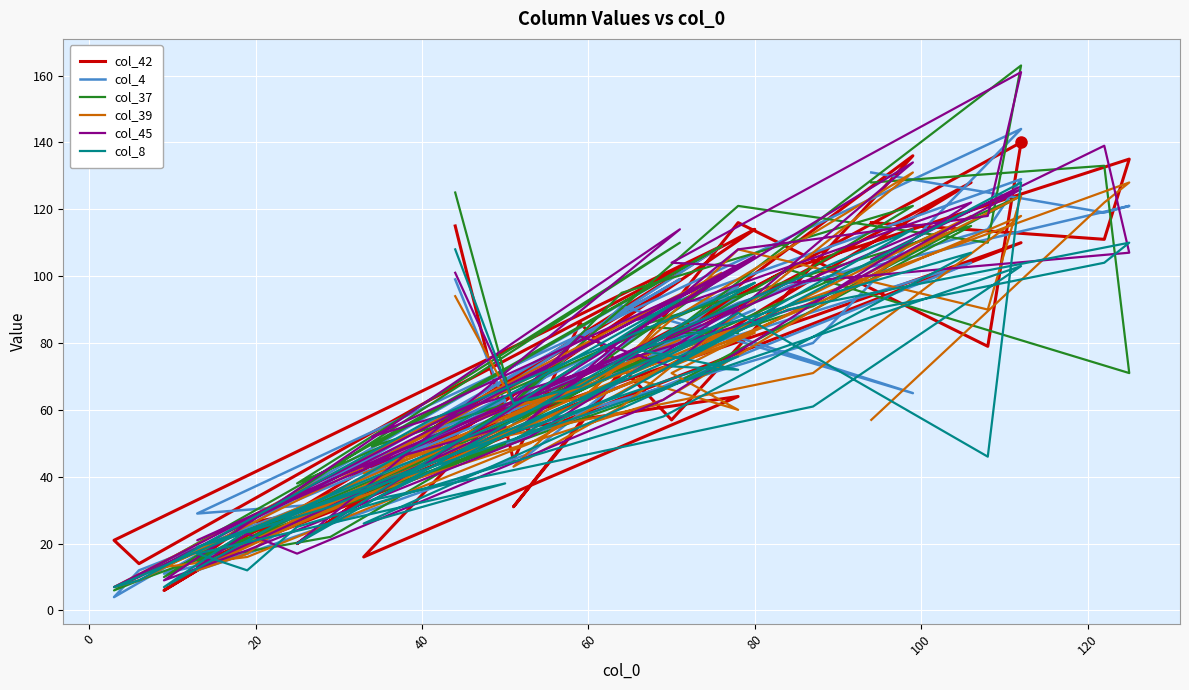

List the series in order of their peak value, lowest first.

col_8, col_39, col_42, col_4, col_45, col_37